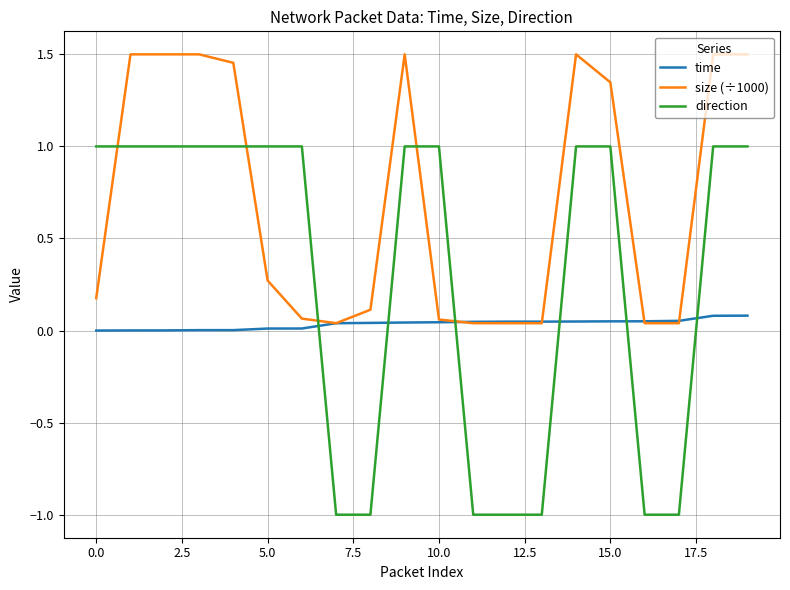

Which series has the largest total across all categories?

size (÷1000)